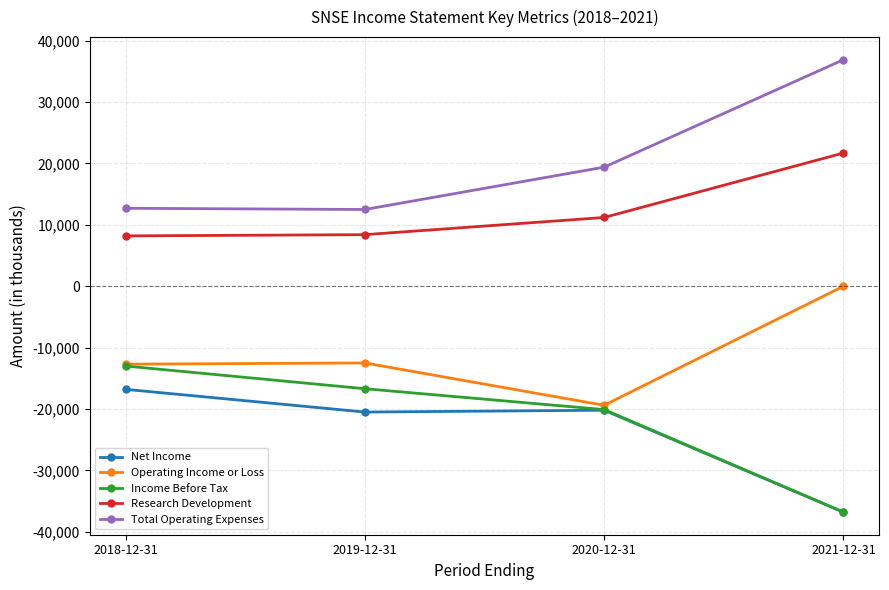

True or false: Operating Income or Loss and Research Development intersect in this chart.

False